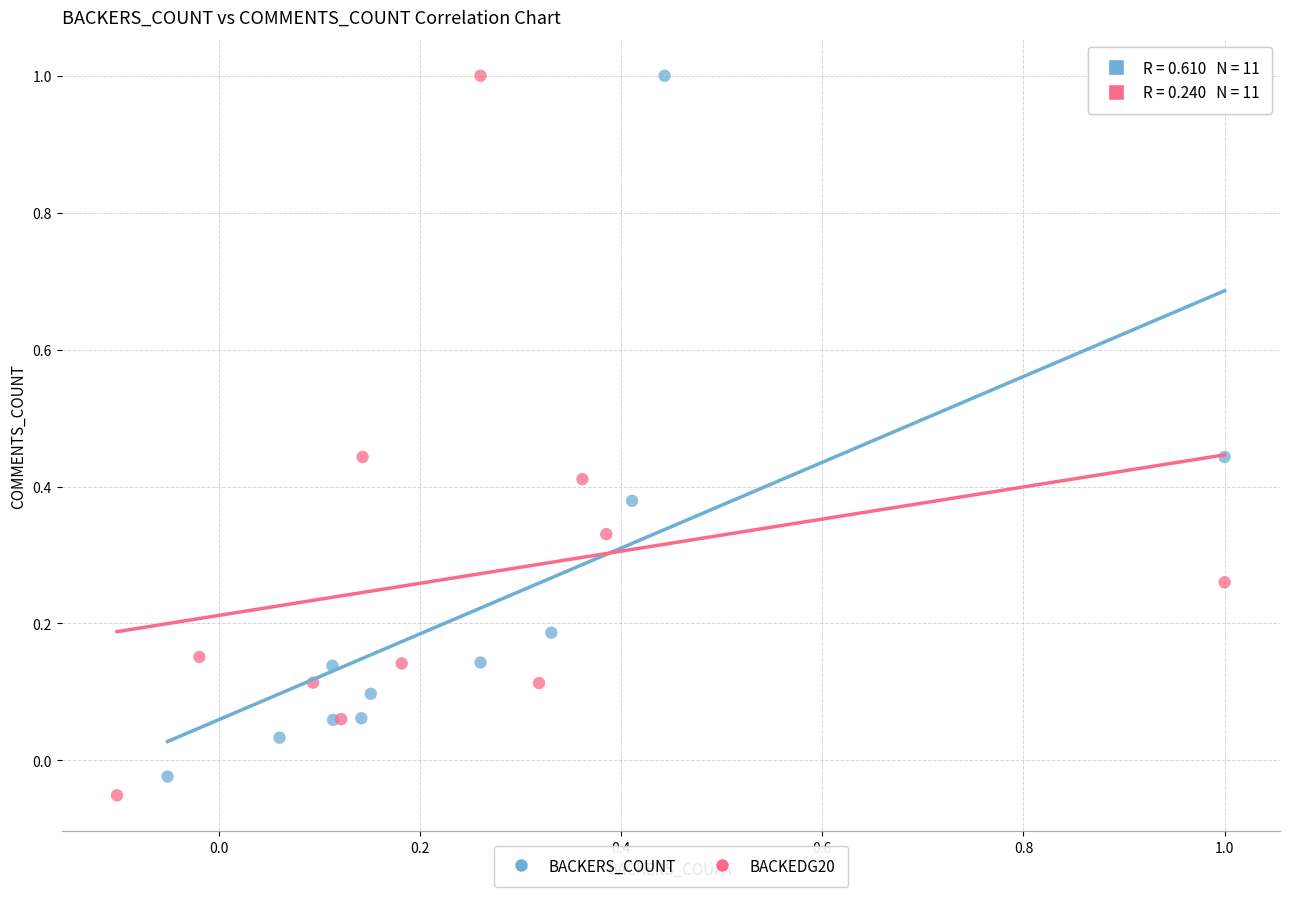

What are all the series names shown in the legend?

BACKERS_COUNT, BACKEDG20